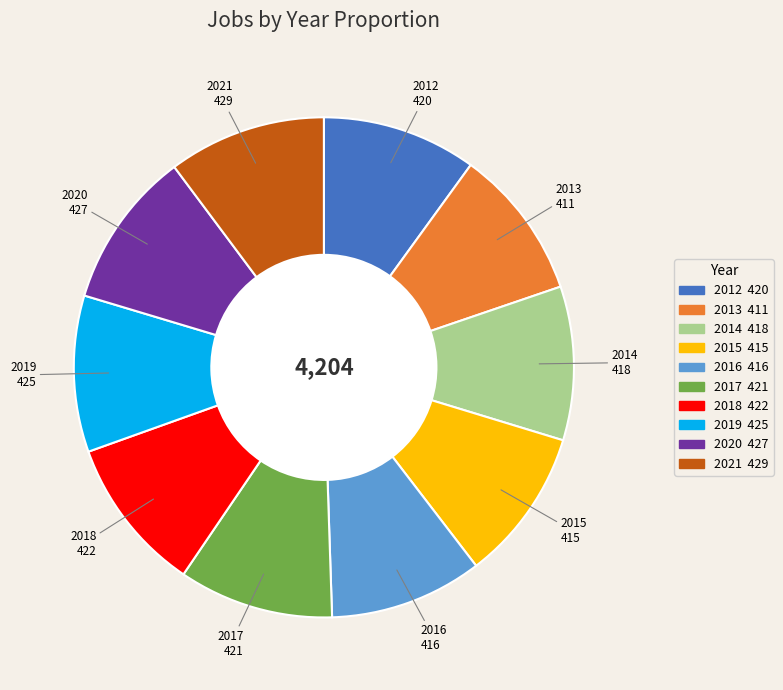

Is the sum of 2018 and 2012 greater than half?

No